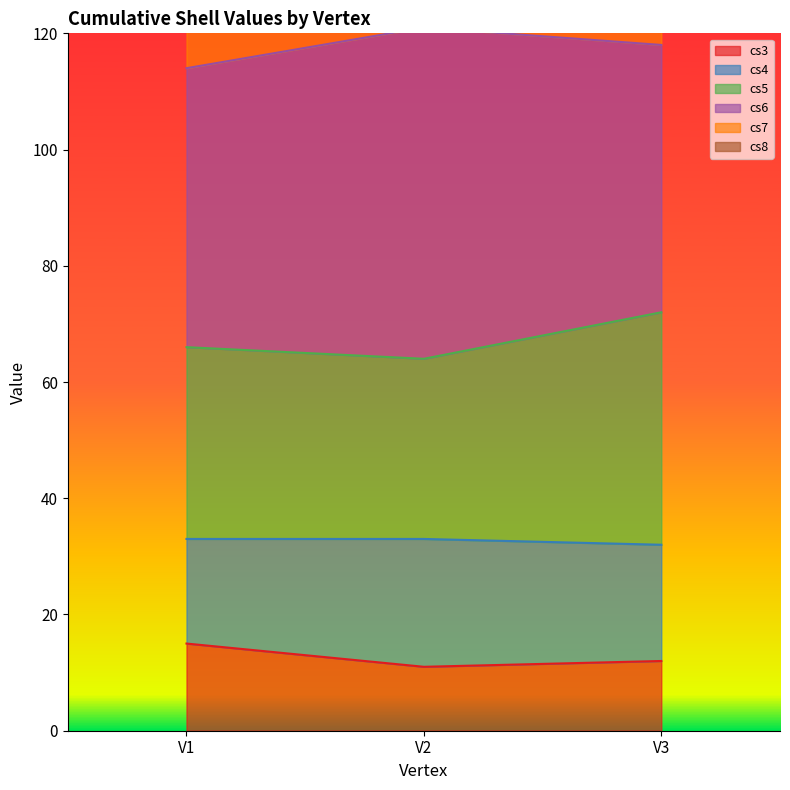

What is the value of the cs3 point at the 3rd from the left?

12